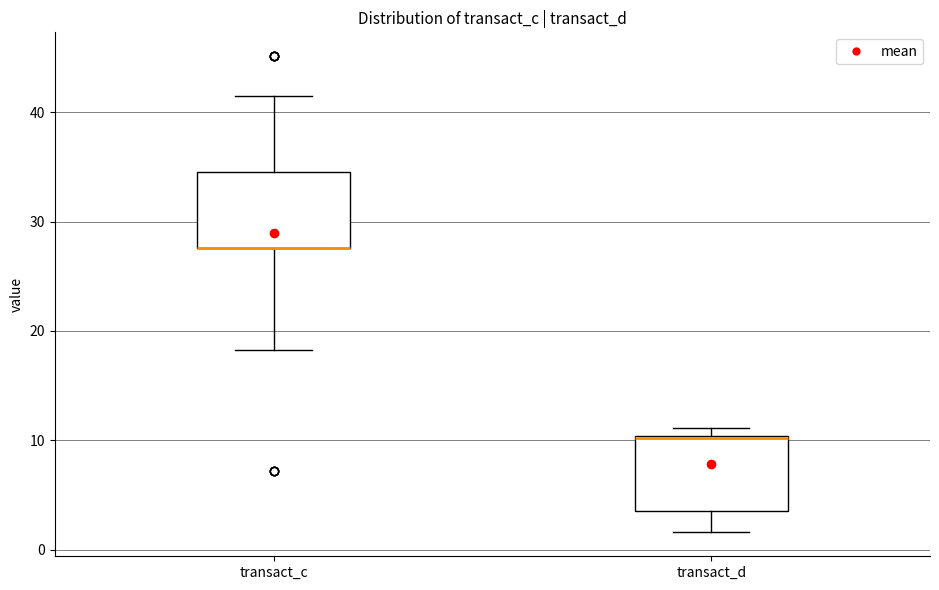

Reading left to right, read every box against the y-axis: the position of its median line, the range the box covers, and the ends of its whiskers. The values are not printed on the chart, so give them approximately, as read against the axis.

transact_c: median 28 (drawn on the box's lower edge), box 28 to 35, whiskers 18 to 41
transact_d: median 10 (drawn on the box's upper edge), box 4 to 10, whiskers 2 to 11